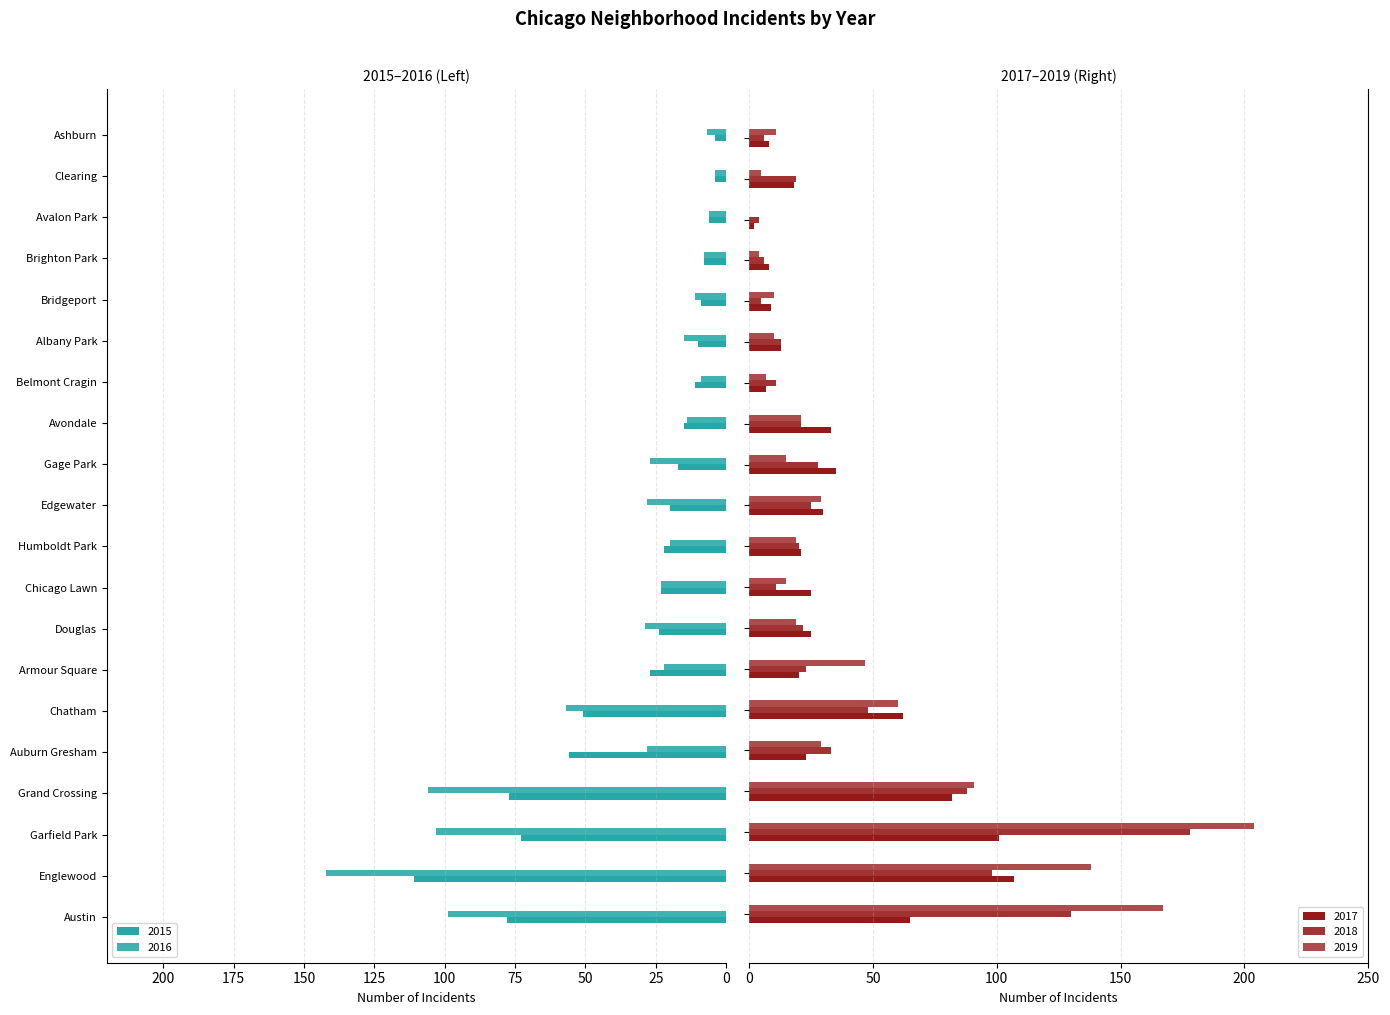

Between Armour Square and Austin, which is larger?

Armour Square